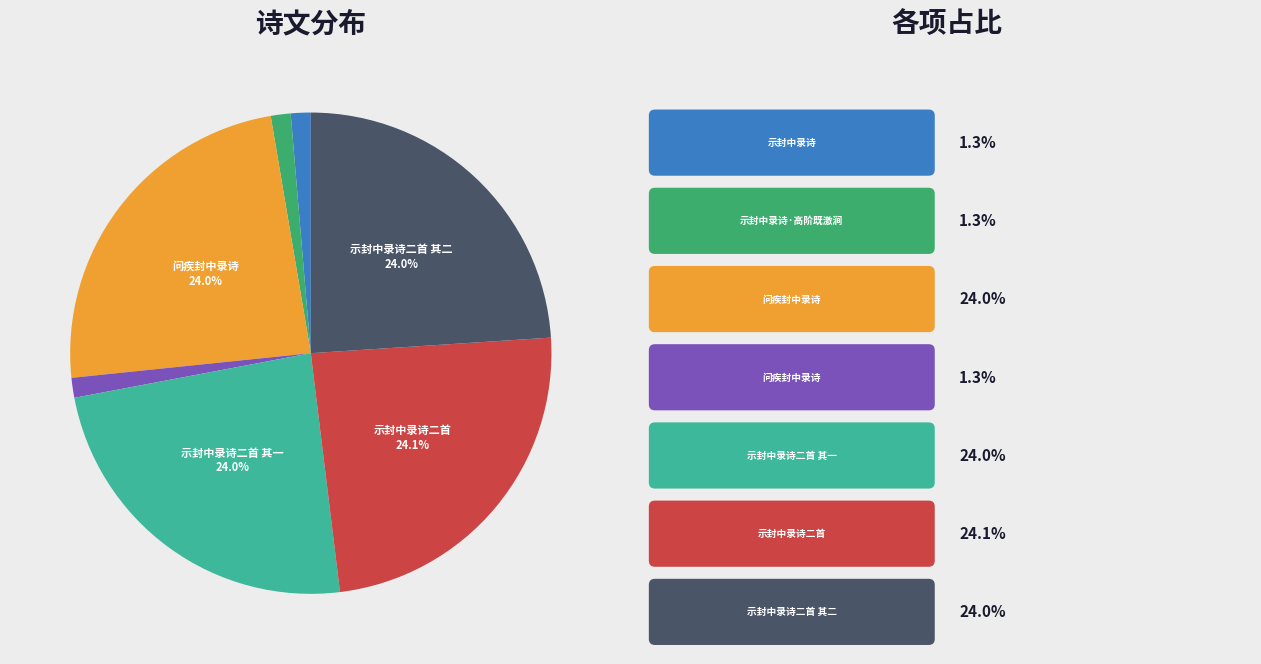

Does any single category account for the majority?

No